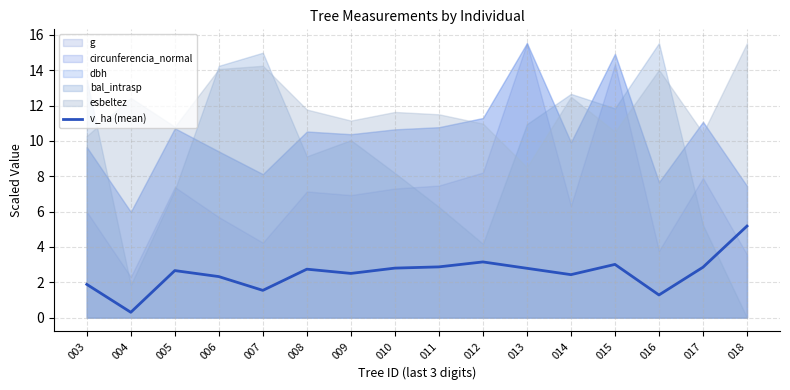

What is the value of the 1st point from the left?

1.9